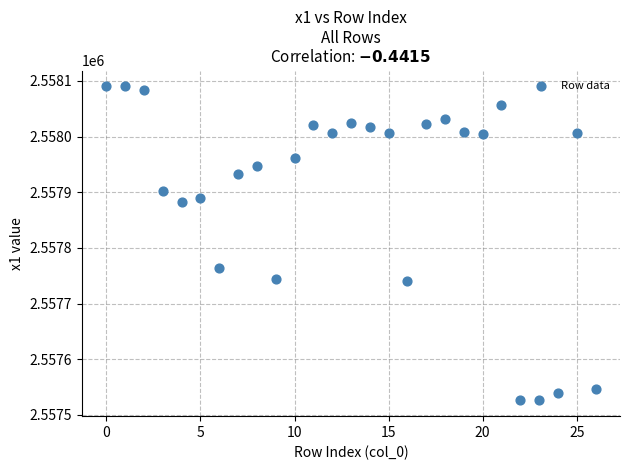

What is the range of Y values (max minus min)?

564.3